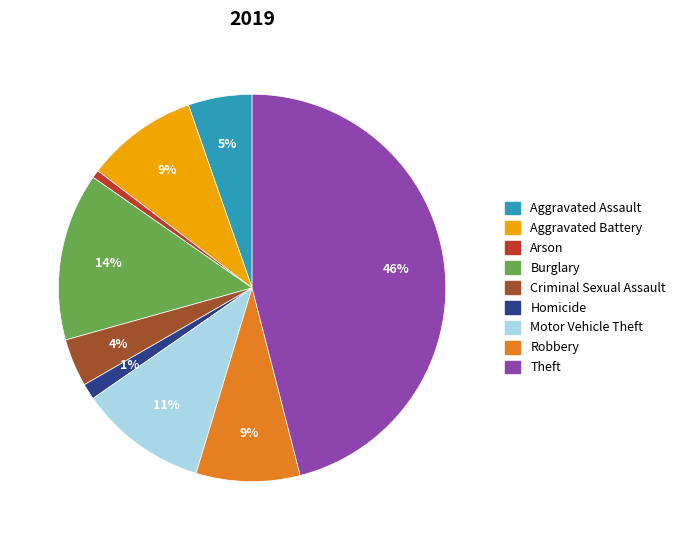

Is the sum of Aggravated Assault and Homicide greater than half?

No